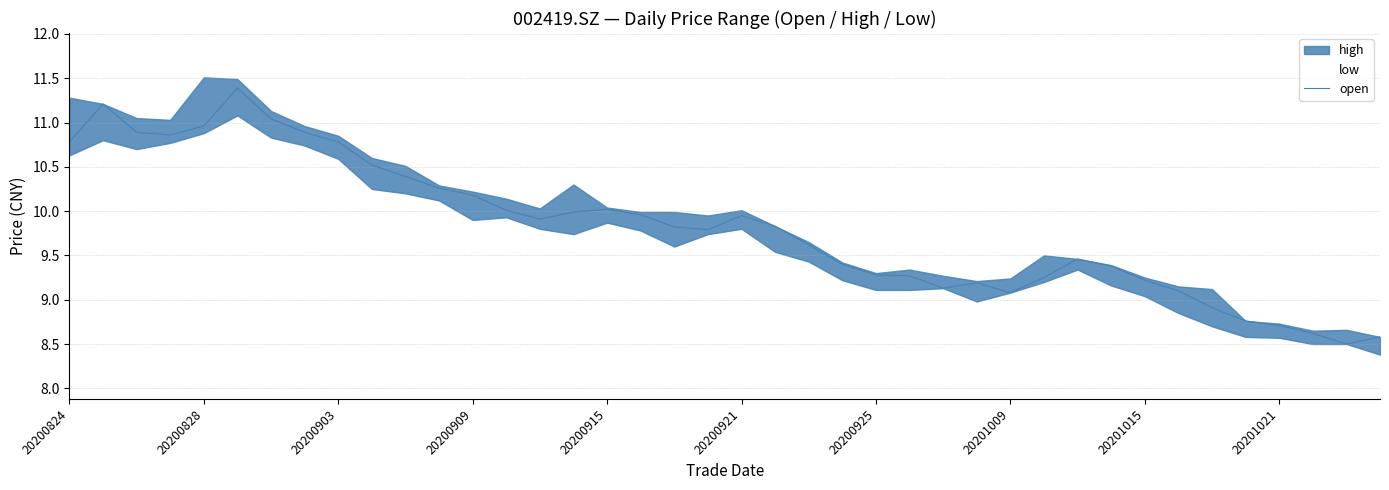

Is it true that open equals 17.7 at 20200824?

False